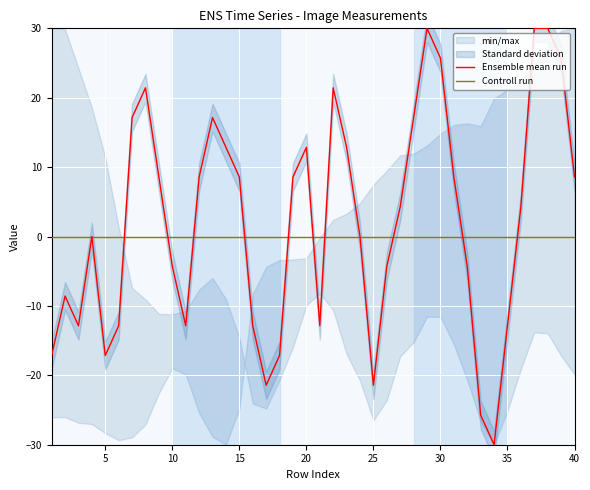

How many positive values does the Ensemble mean run series have?

21